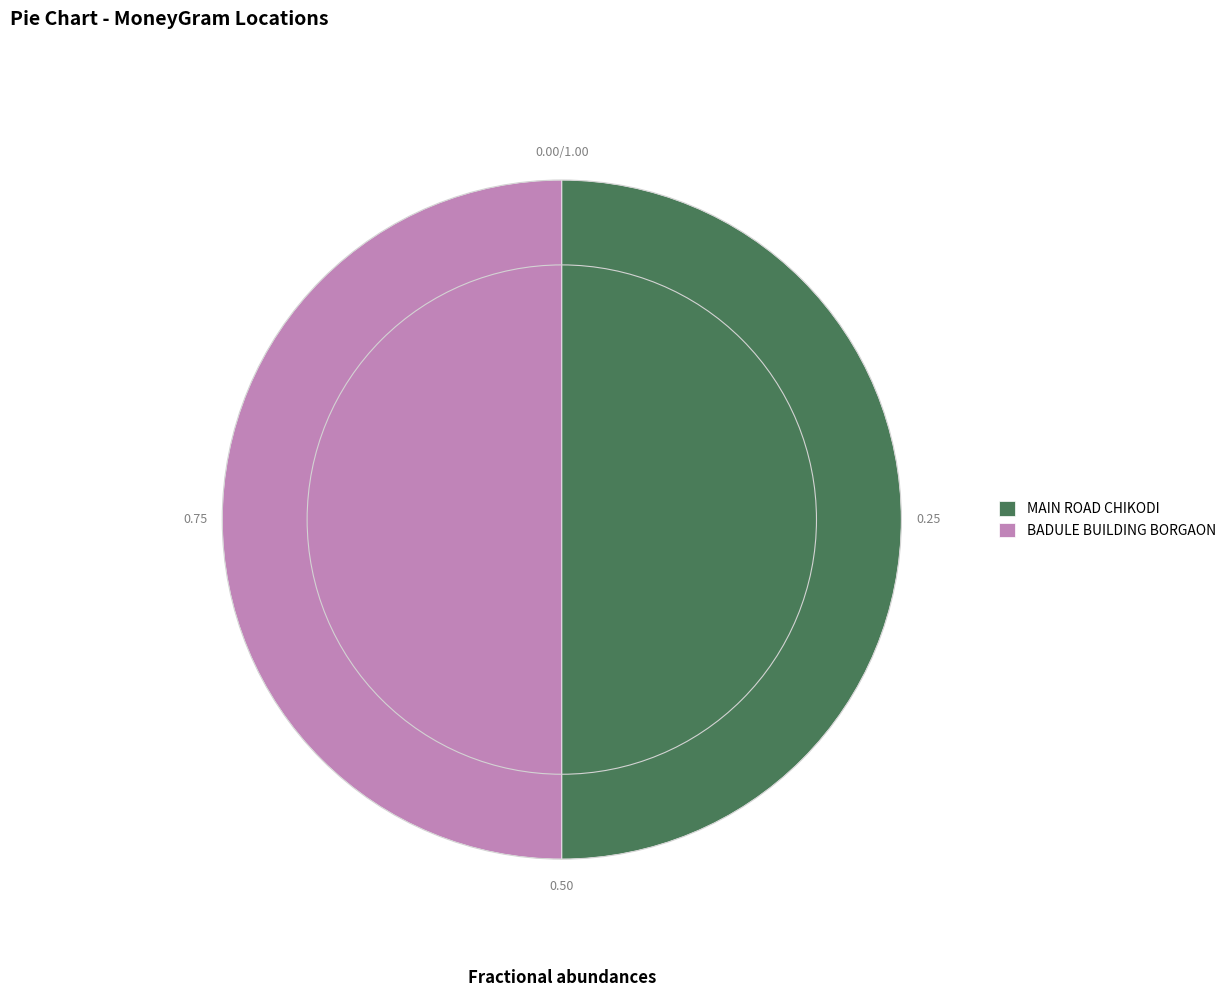

What is the ratio of the value at MAIN ROAD CHIKODI to the value at BADULE BUILDING BORGAON?

1.0